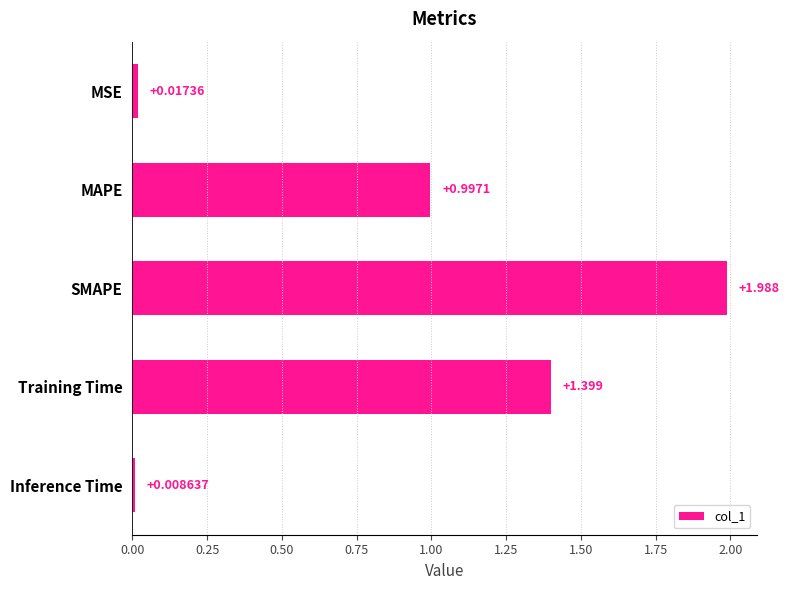

Rank the categories by value from highest to lowest.

SMAPE, Training Time, MAPE, MSE, Inference Time